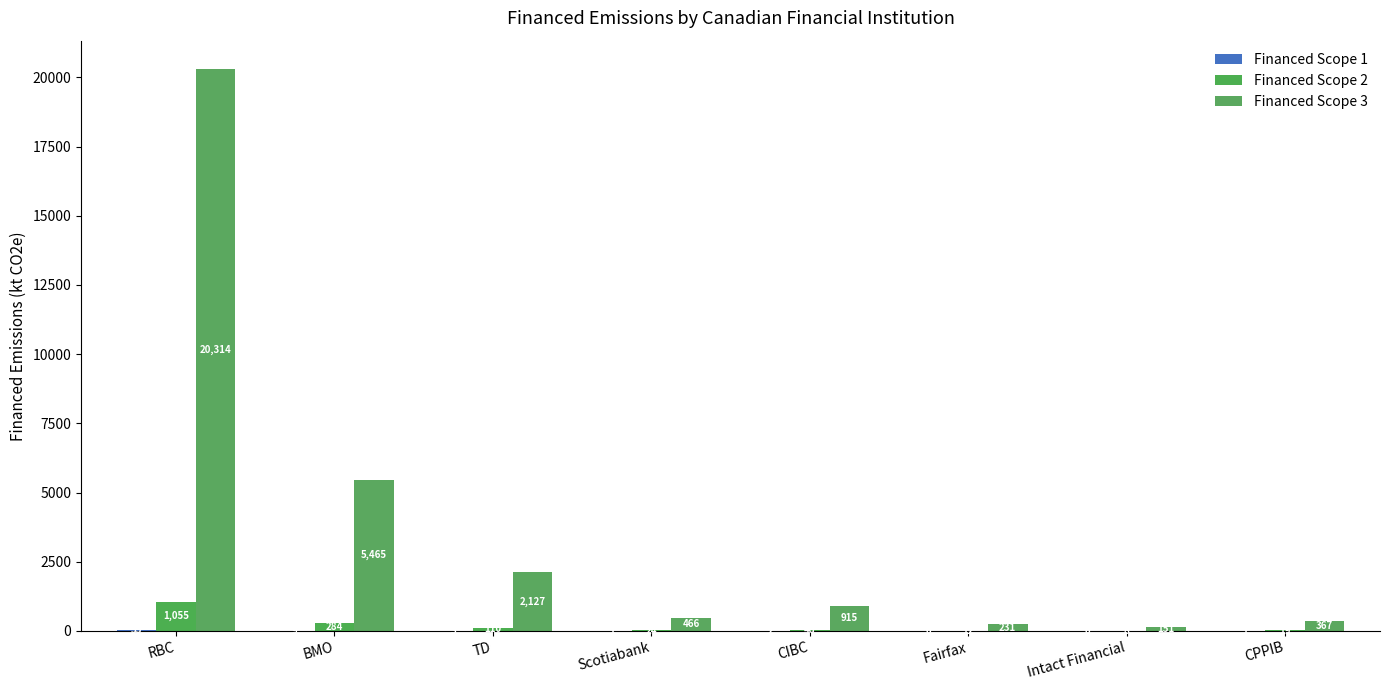

Reading right to left, extract all data points from this chart.

Financed Scope 1: CPPIB=0.6	Intact Financial=0.2	Fairfax=0.4	CIBC=1.5	Scotiabank=0.8	TD=3.5	BMO=9.0	RBC=33.3
Financed Scope 2: CPPIB=19.1	Intact Financial=7.9	Fairfax=12.0	CIBC=47.5	Scotiabank=24.2	TD=110.5	BMO=283.9	RBC=1055.3
Financed Scope 3: CPPIB=367.3	Intact Financial=151.4	Fairfax=231.2	CIBC=915.0	Scotiabank=465.8	TD=2127.0	BMO=5464.8	RBC=20314.3